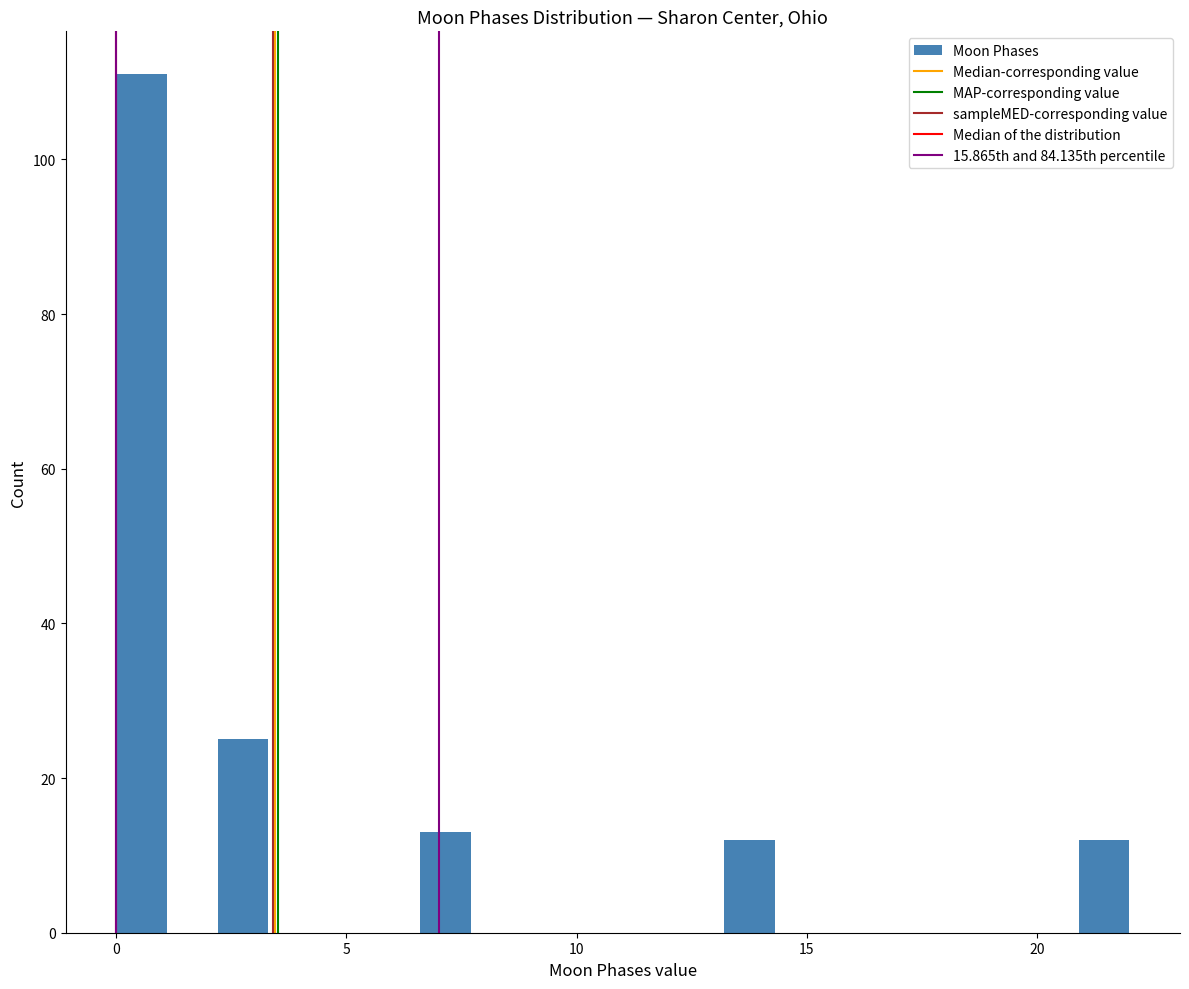

Around what value on the x-axis is the tallest bar? Give the approximate position of its centre, as read against the axis.

0.5